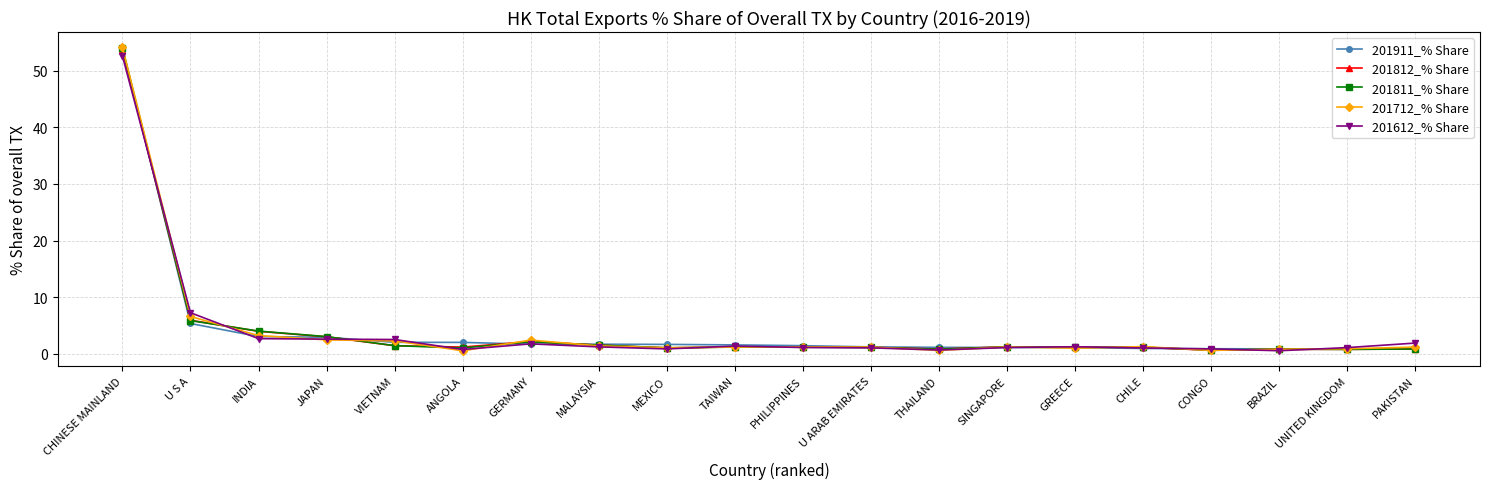

How many distinct data groups are displayed?

5